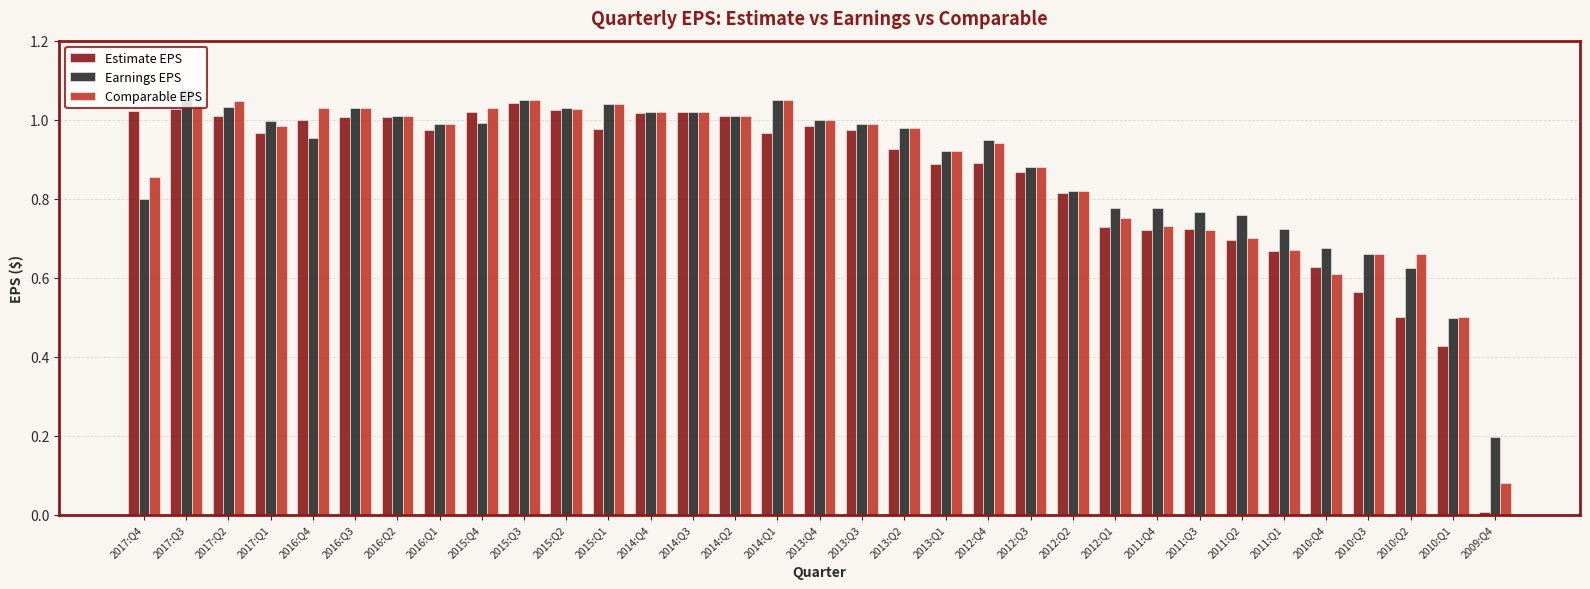

At which category does the chart reach its minimum across all series?

2009:Q4